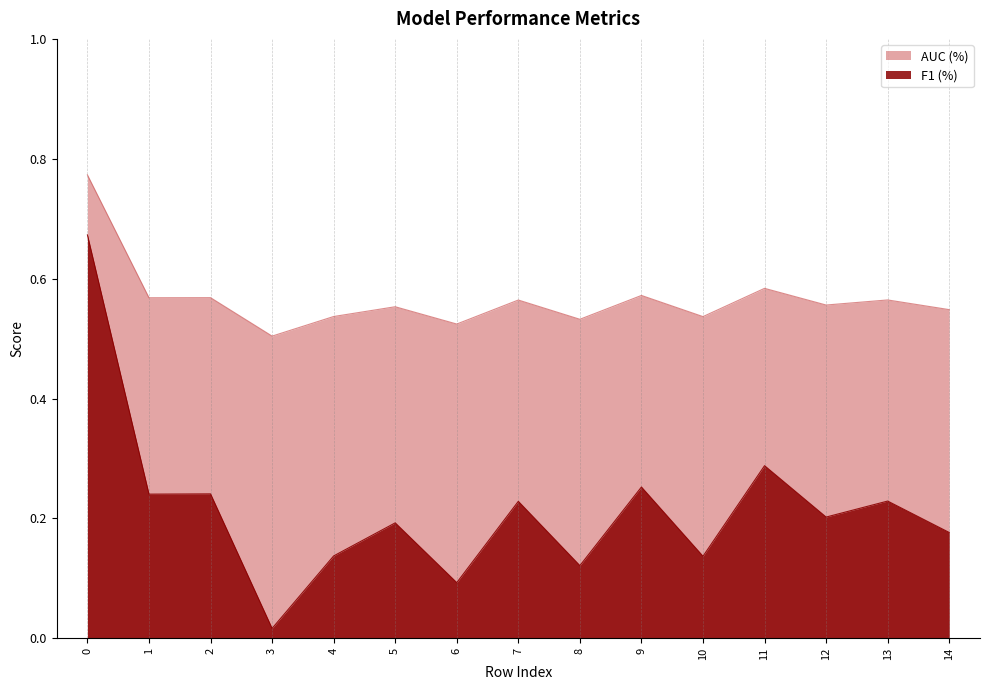

Which series has the largest total across all categories?

AUC (%)